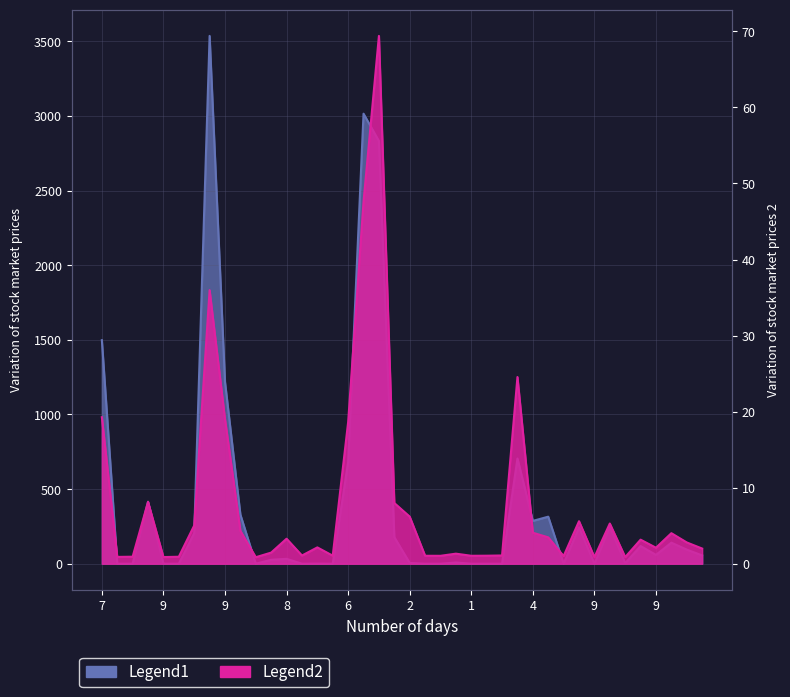

Which series has the widest spread of values?

Legend1